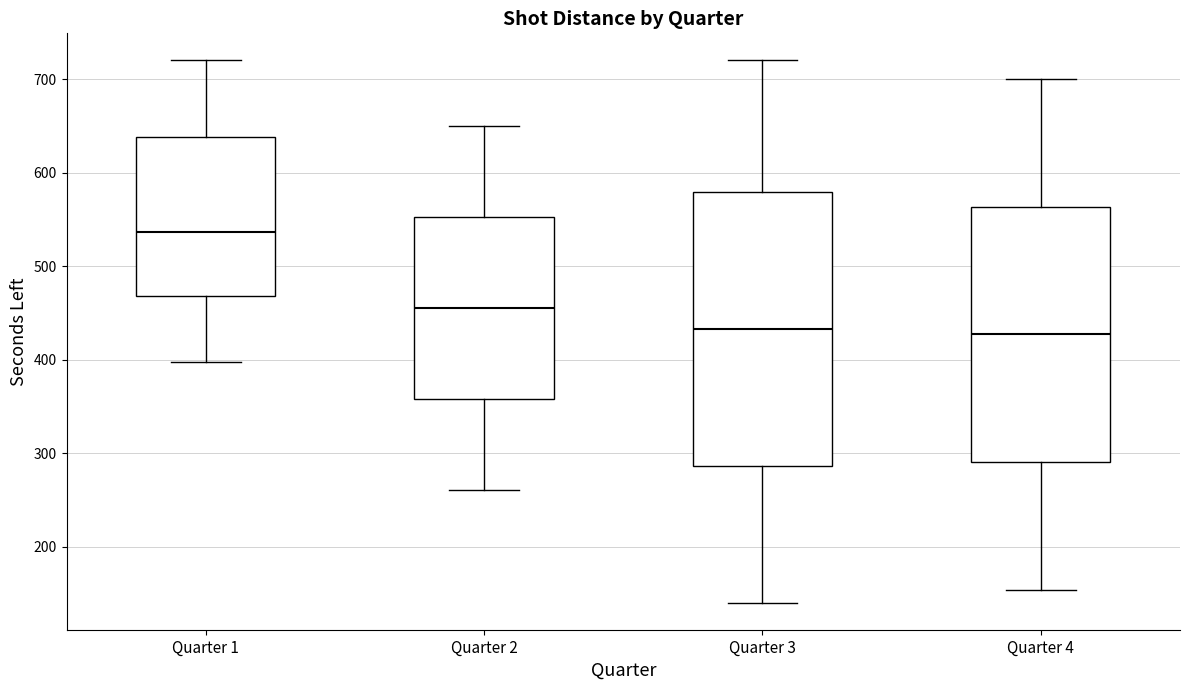

Where does the median line of the box for Quarter 1 sit on the y-axis? The values are not printed on the chart, so give them approximately, as read against the axis.

540